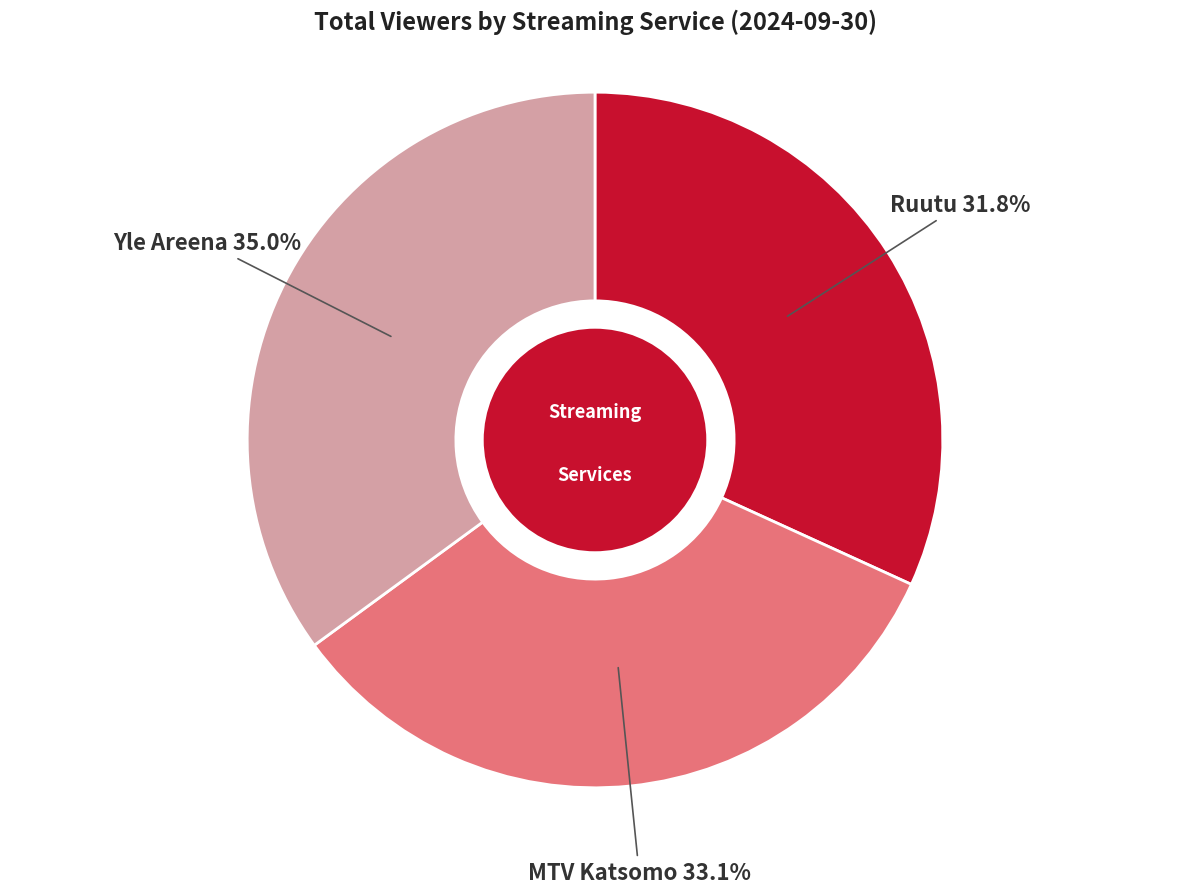

Which slice is the largest?

Yle Areena